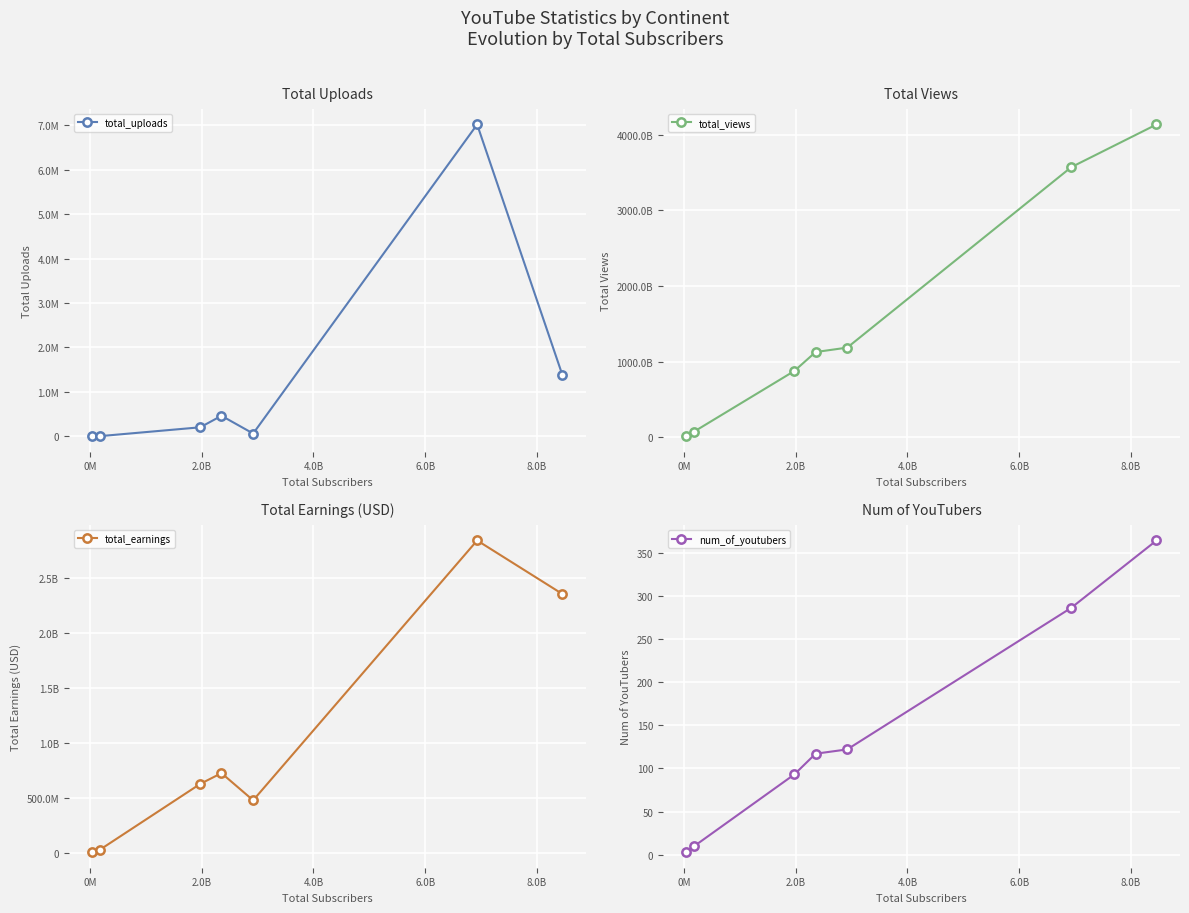

True or false: total_earnings has more than 2 interior local peaks.

False